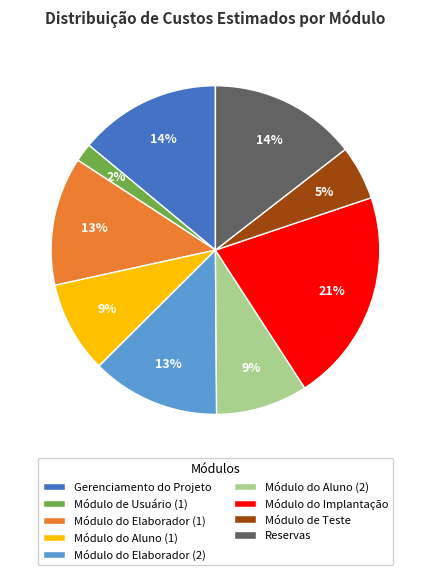

Does Módulo do Implantação represent more than half of the total?

No